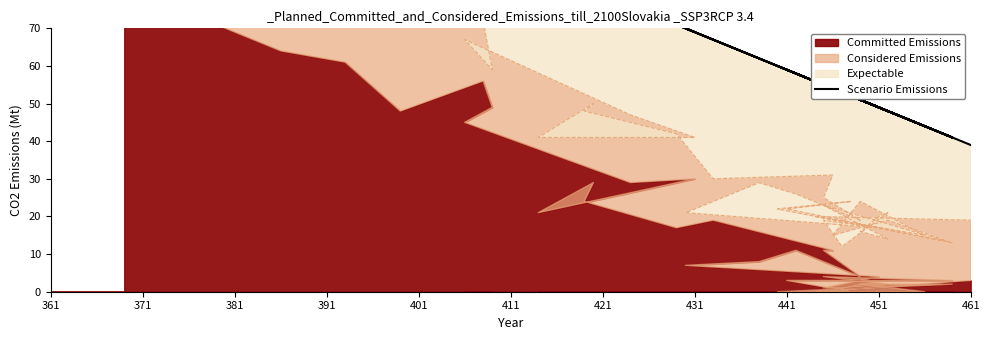

What is the difference between the second highest and second lowest values?

90